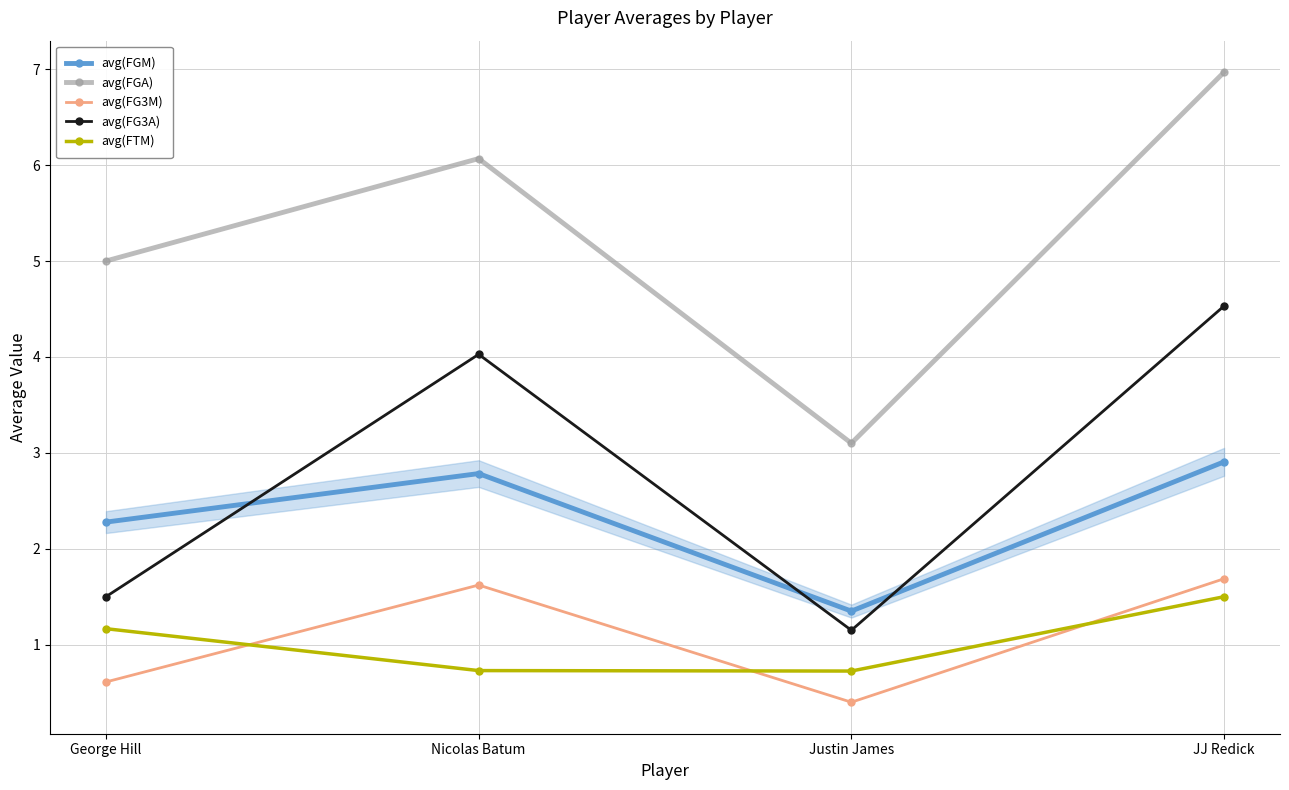

Which series has the largest range (max minus min)?

avg(FGA)